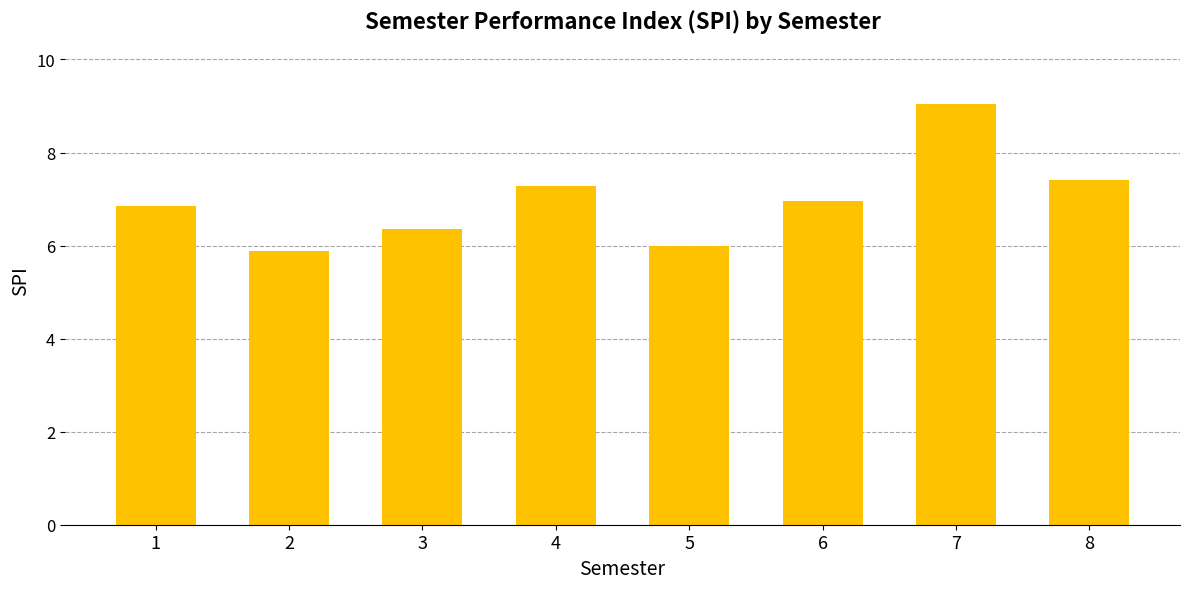

What is the ratio of the value at 3 to the value at 1?

0.9